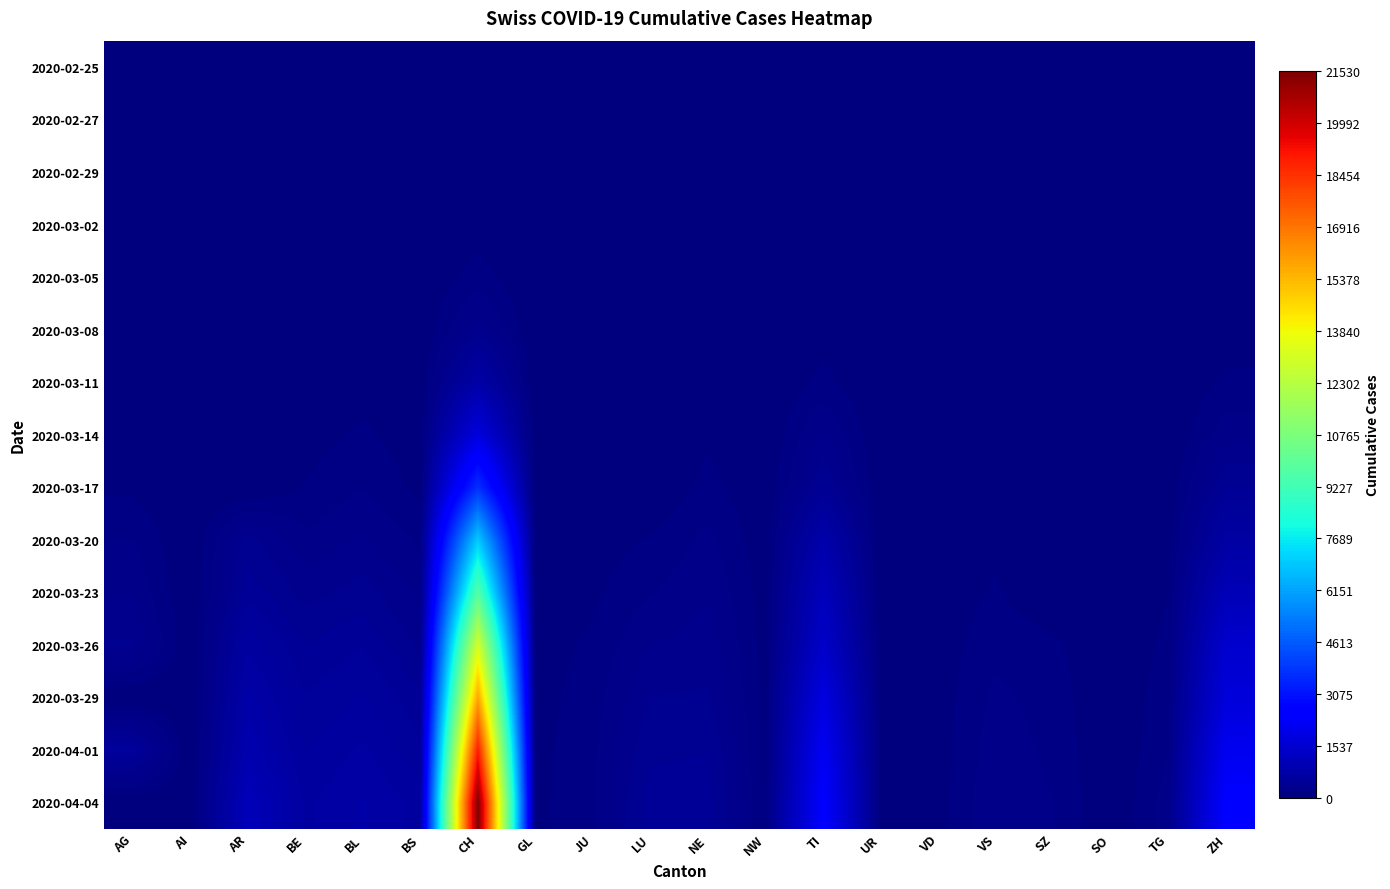

Rank the series at BL from lowest to highest value.

2020-02-25, 2020-02-27, 2020-02-29, 2020-03-02, 2020-03-05, 2020-03-08, 2020-03-11, 2020-03-14, 2020-03-17, 2020-03-20, 2020-03-23, 2020-03-26, 2020-03-29, 2020-04-01, 2020-04-04